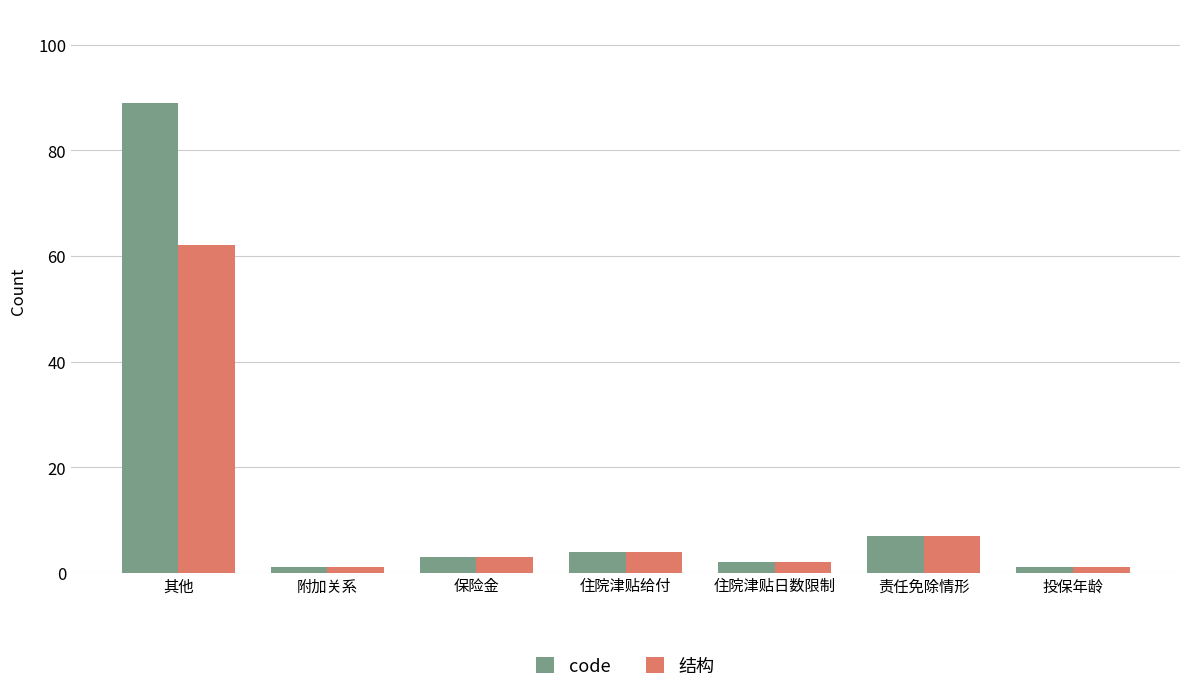

Rank the series at 其他 from highest to lowest value.

code, 结构